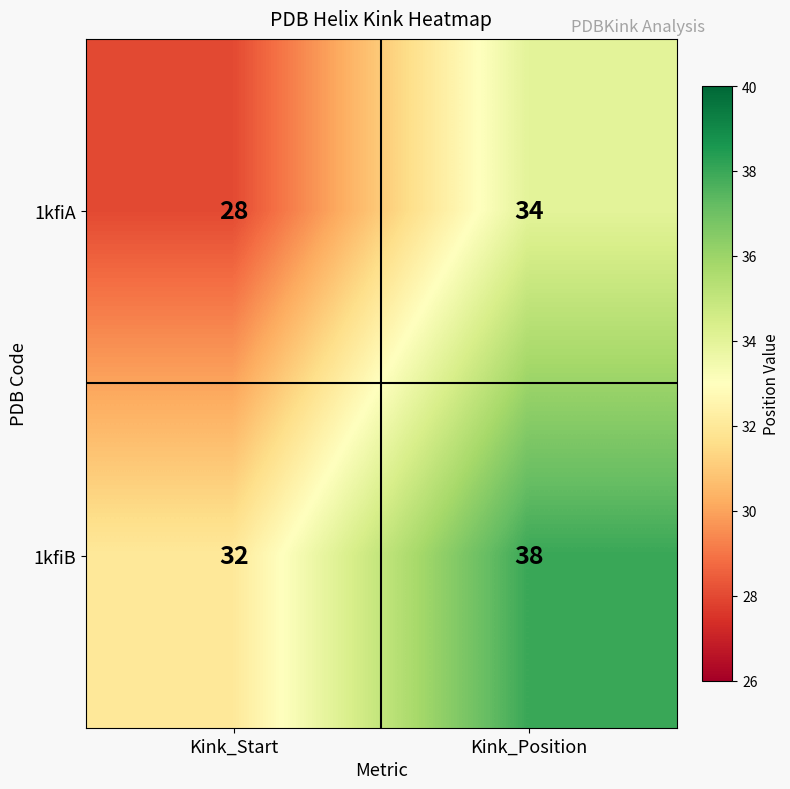

True or false: 1kfiA has a value of 28 at Kink_Start.

True